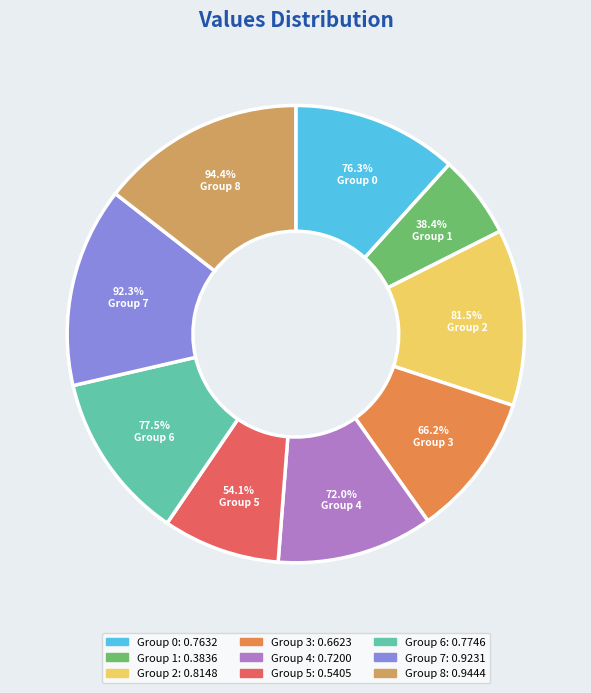

Rank the categories by value from lowest to highest.

1, 5, 3, 4, 0, 6, 2, 7, 8